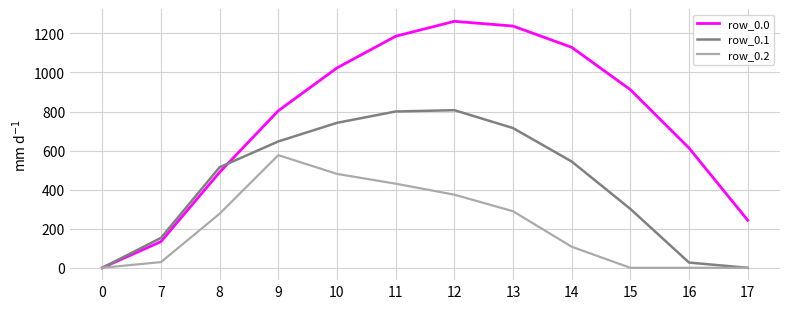

Which series changed the most between 8 and 11?

row_0.0